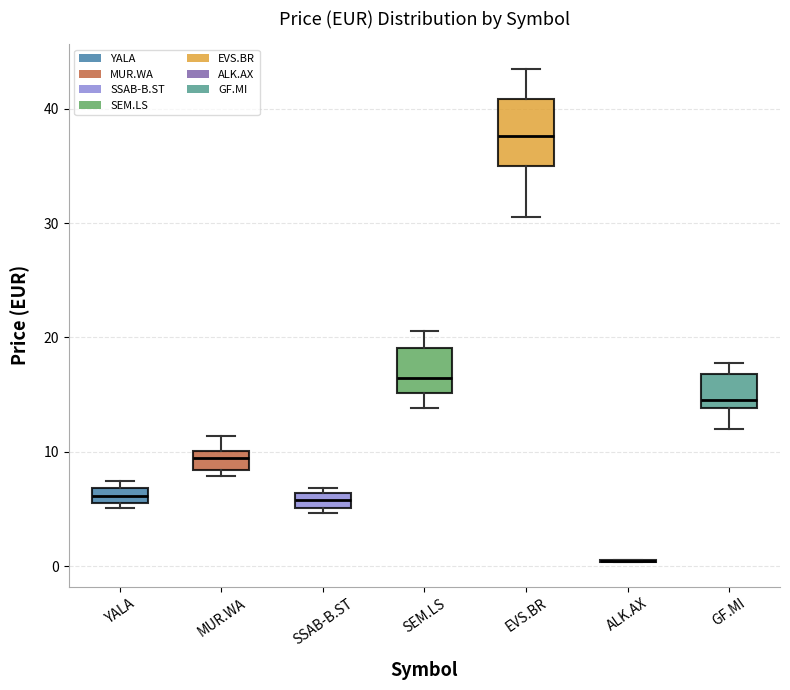

Where is the lower edge of the box for GF.MI on the y-axis? The values are not printed on the chart, so give them approximately, as read against the axis.

14